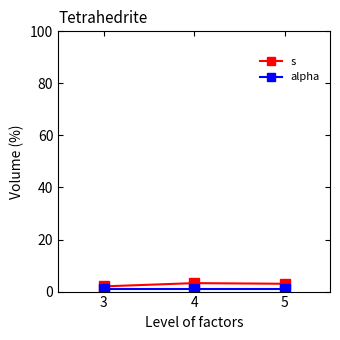

True or false: s has a value of 2.0 at 3.

True